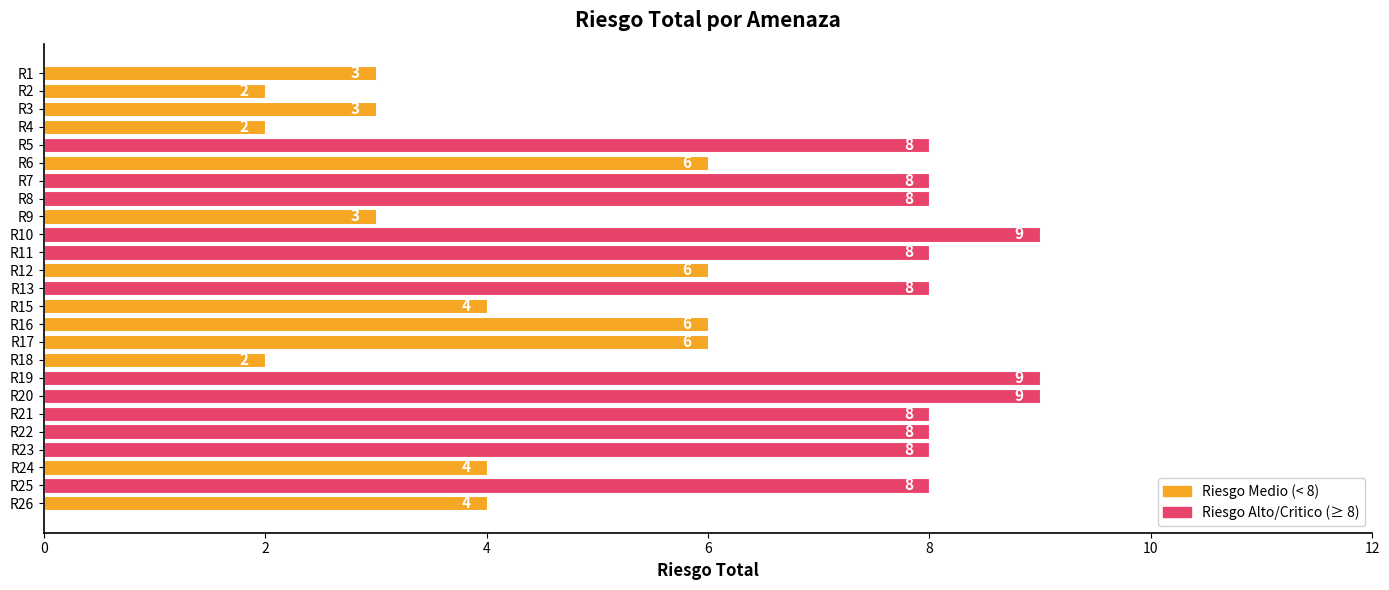

Reading top to bottom, what are all the values shown in this chart?

R1=3	R2=2	R3=3	R4=2	R5=8	R6=6	R7=8	R8=8	R9=3	R10=9	R11=8	R12=6	R13=8	R15=4	R16=6	R17=6	R18=2	R19=9	R20=9	R21=8	R22=8	R23=8	R24=4	R25=8	R26=4